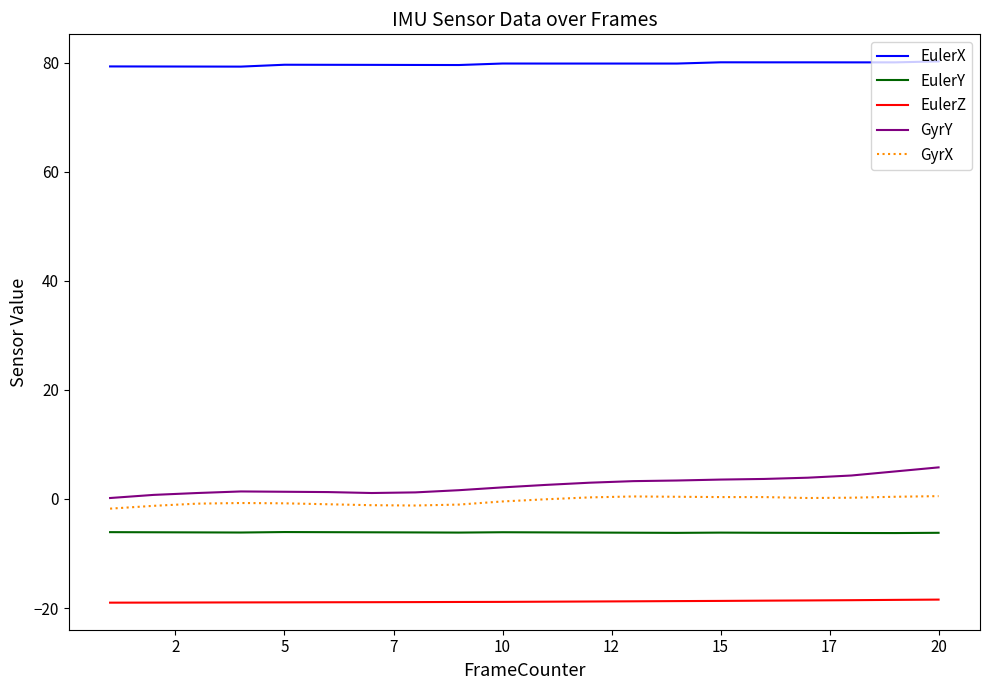

Rank the series by their maximum value, from highest to lowest.

EulerX, GyrY, GyrX, EulerY, EulerZ